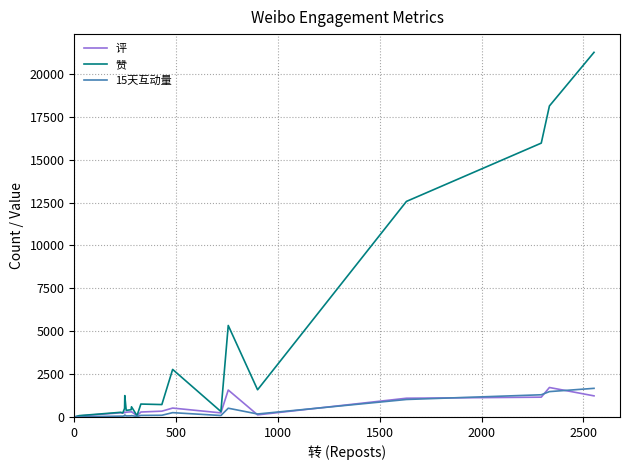

How many lines are shown in the chart?

3